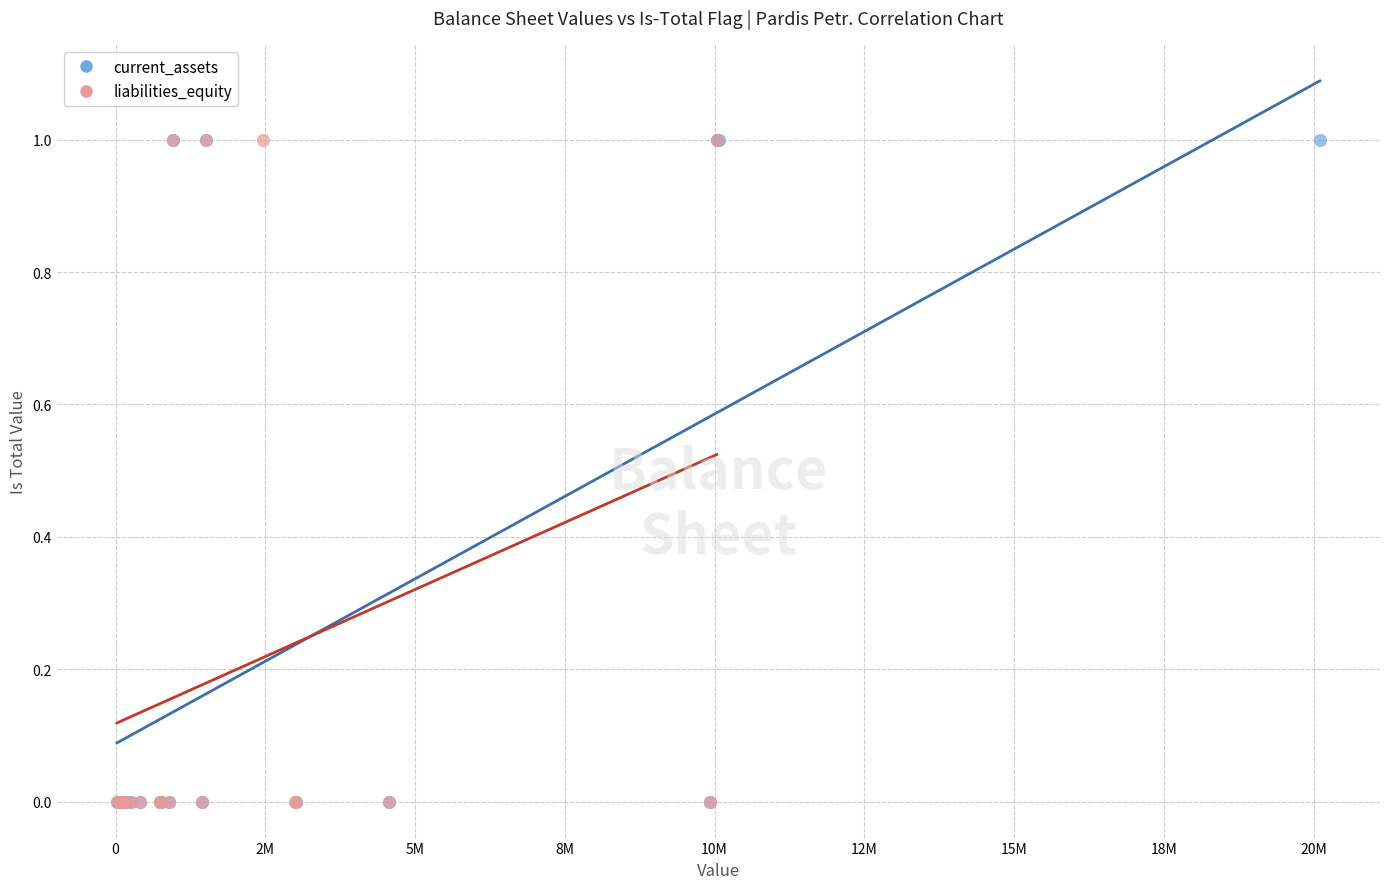

What are all the series names shown in the legend?

current_assets, liabilities_equity